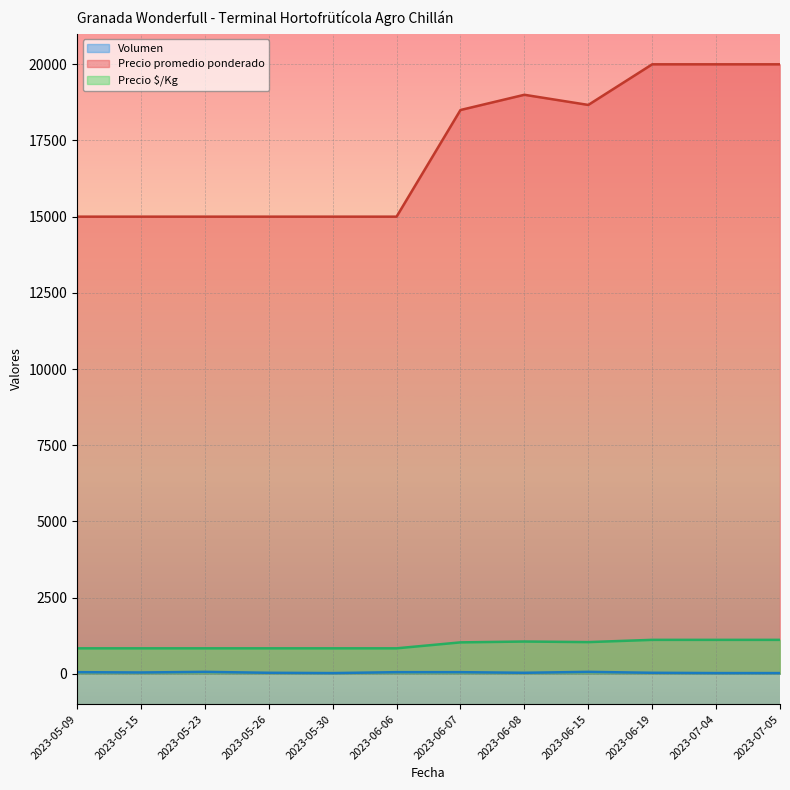

Which category has the highest value in the Precio promedio ponderado series?

2023-06-19